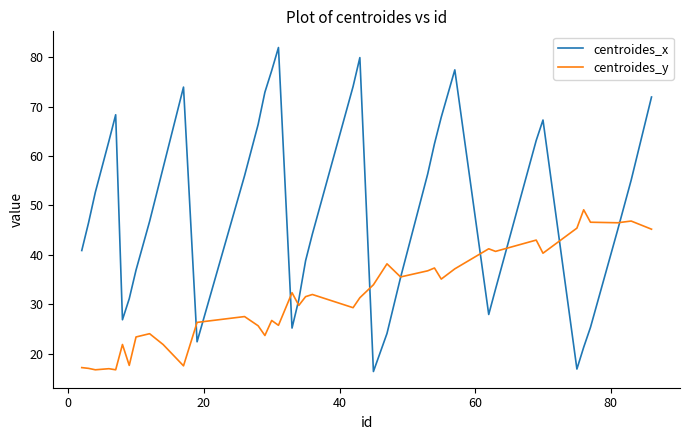

Which series has the largest range (max minus min)?

centroides_x